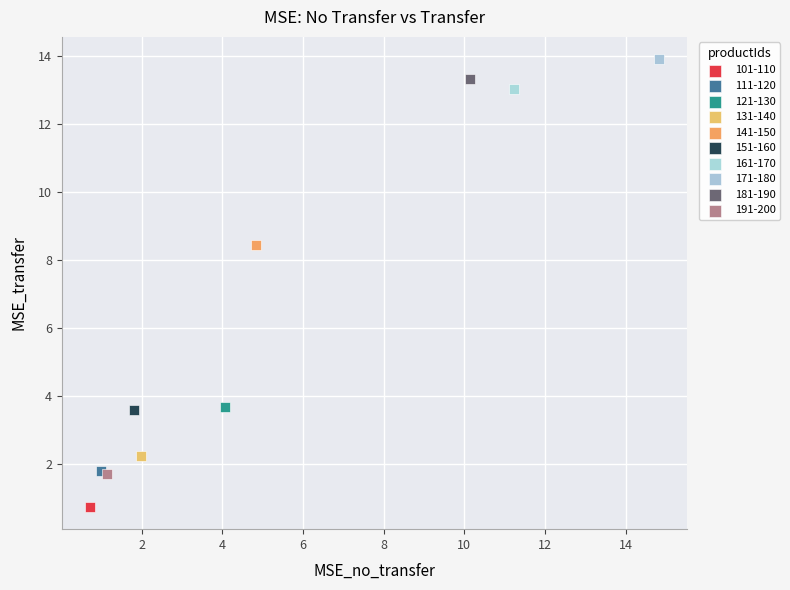

Which series contains the lowest Y value?

101-110